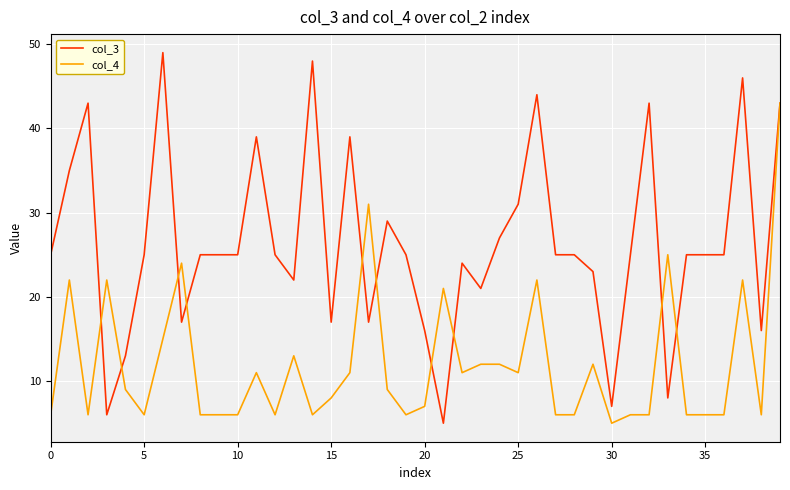

What is the difference between the second highest and second lowest values in the col_4 series?

25